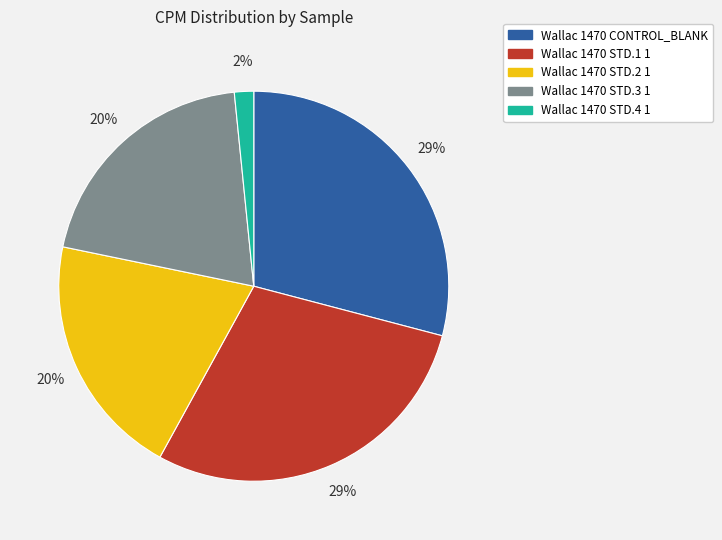

Do Wallac 1470 CONTROL_BLANK and Wallac 1470 STD.1 1 together represent more than half of the pie?

Yes